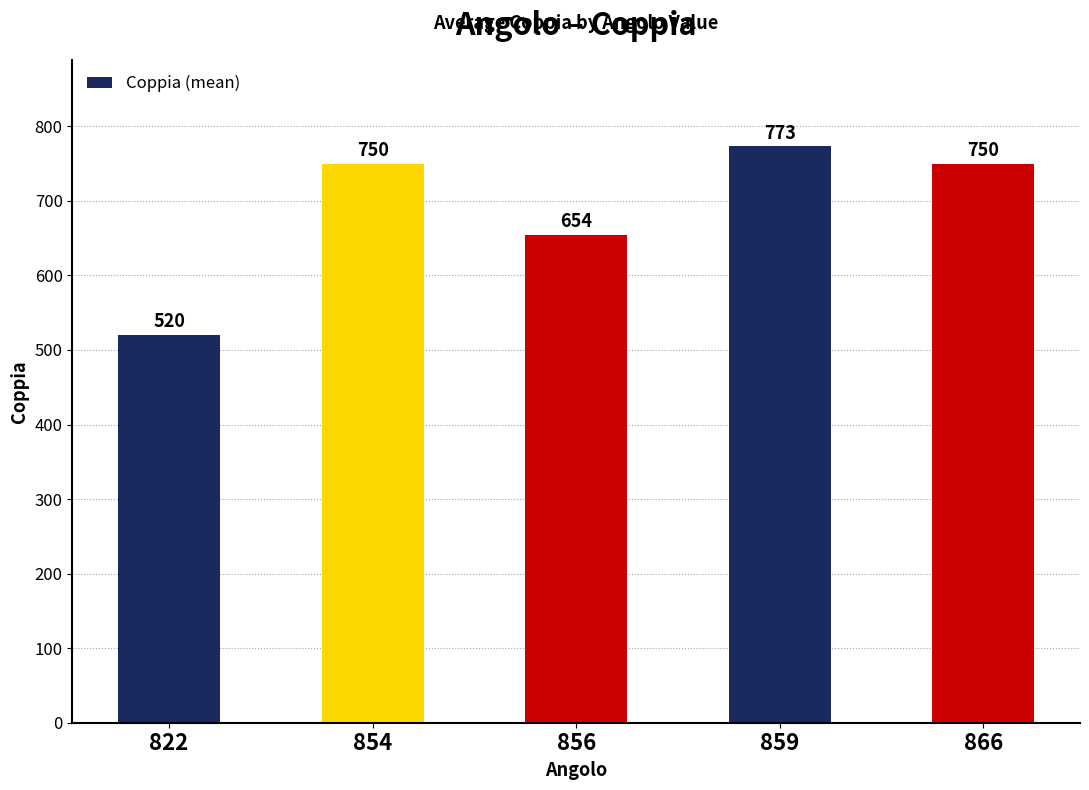

What is the difference between the second highest and minimum values?

230